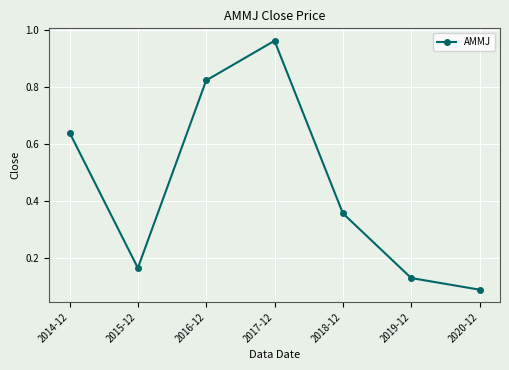

At which category does the data reach its first local valley?

2015-12